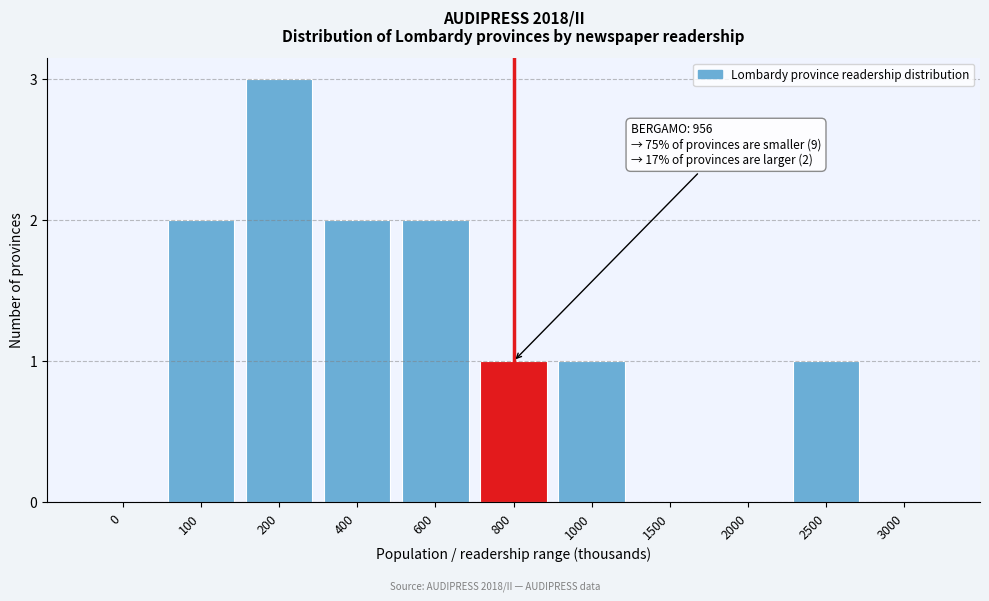

Reading right to left, list all the values displayed in this chart.

3000=0	2500=1	2000=0	1500=0	1000=1	800=1	600=2	400=2	200=3	100=2	0=0